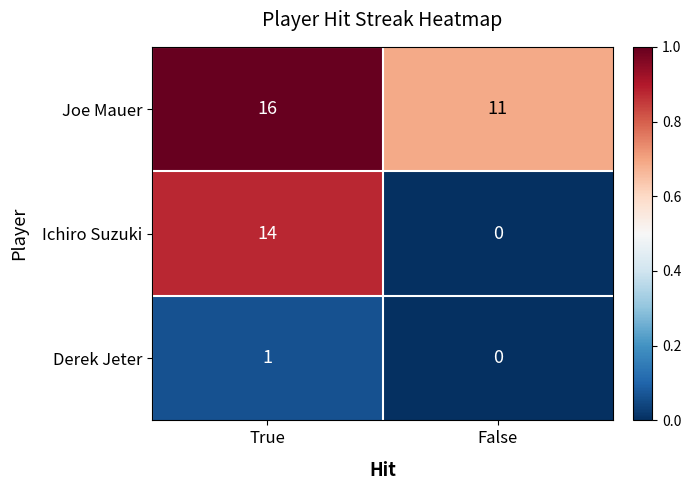

Rank the series by their maximum value, from highest to lowest.

Joe Mauer, Ichiro Suzuki, Derek Jeter